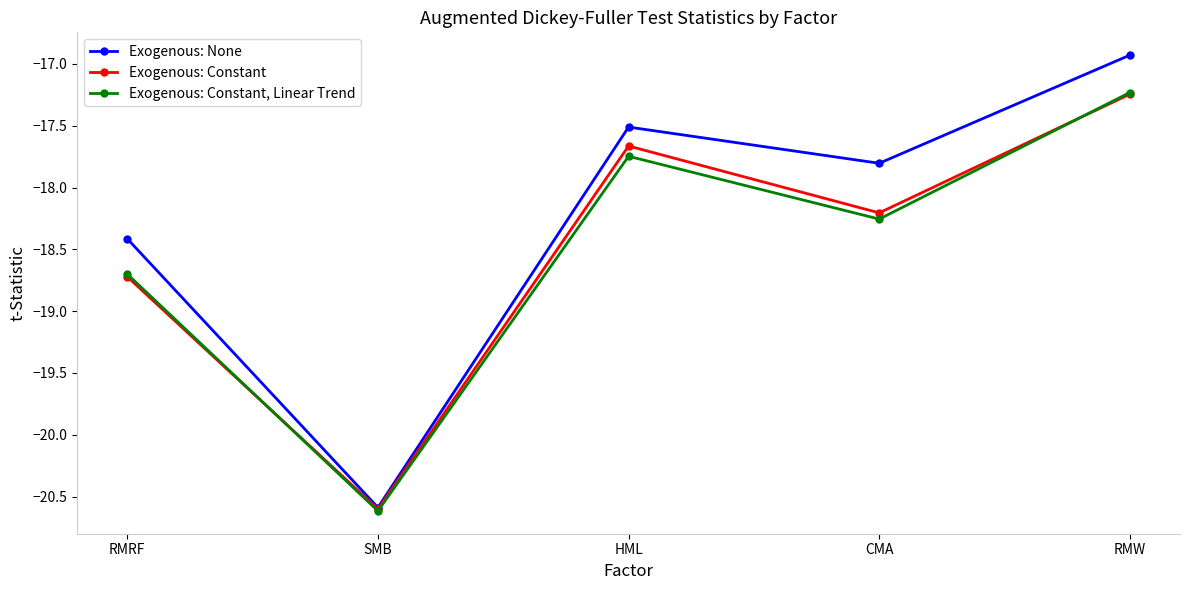

Which series ends up on top after the final intersection of Exogenous: Constant and Exogenous: Constant, Linear Trend?

Exogenous: Constant, Linear Trend